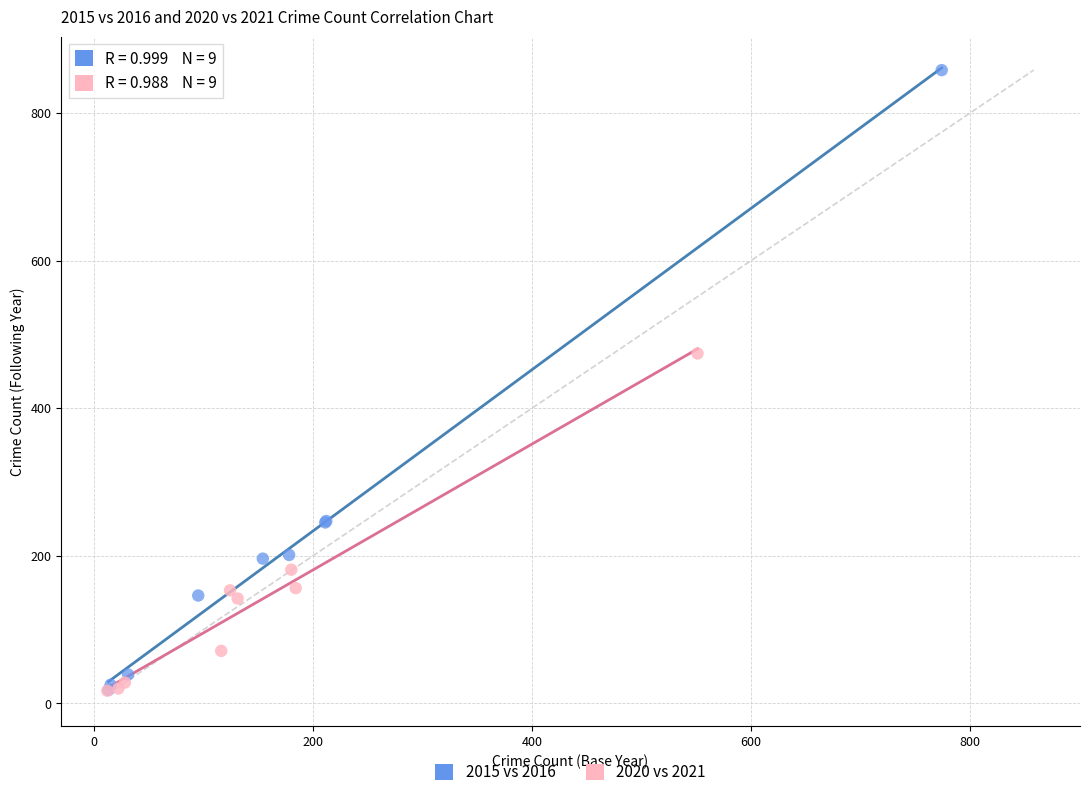

Which series contains the highest Y value?

2015 vs 2016